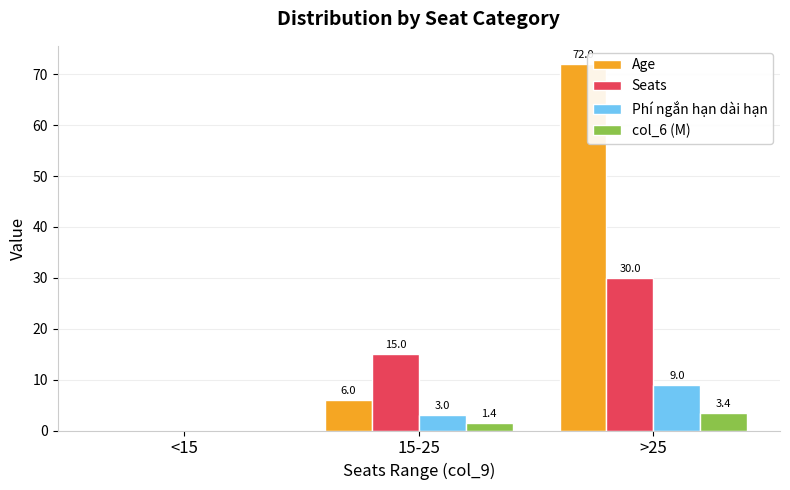

How many values in Seats are above zero?

2